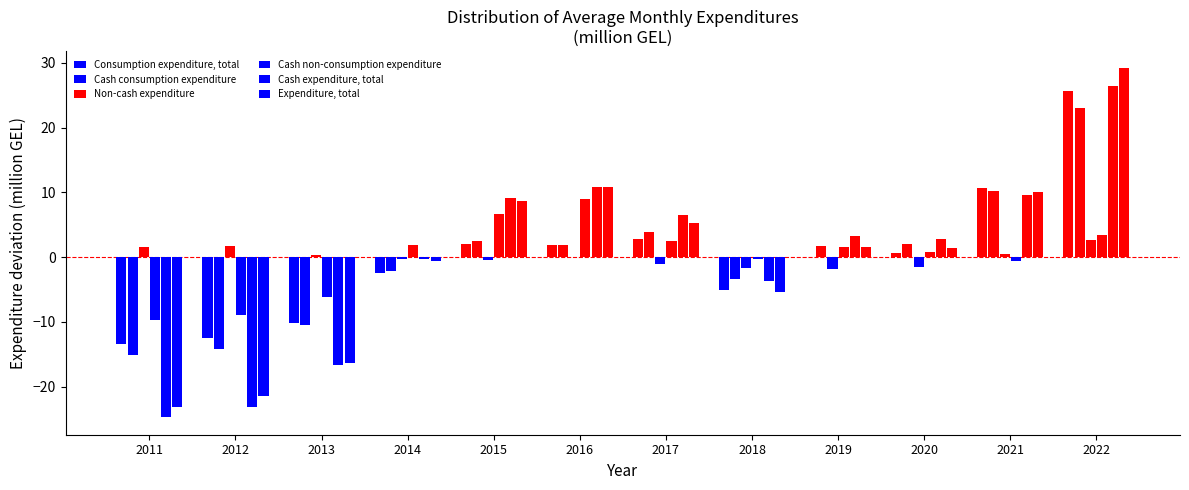

What is the value of the Cash consumption expenditure bar at the 9th from the left?

1.8